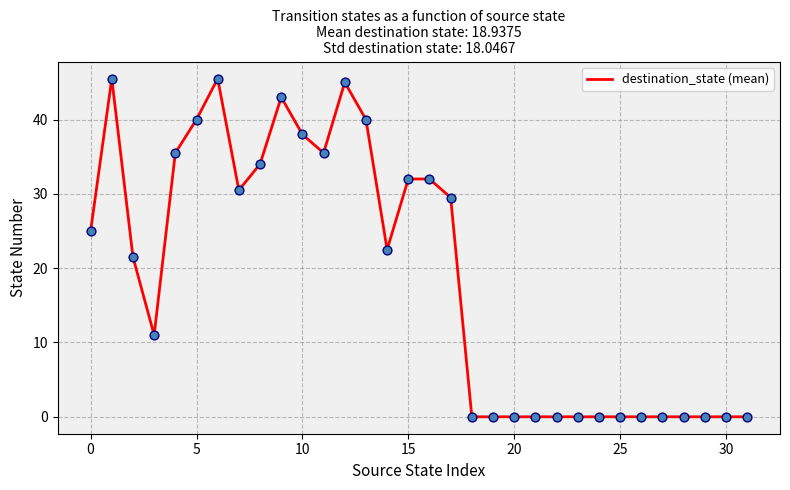

What is the difference between the maximum and minimum values?

45.5